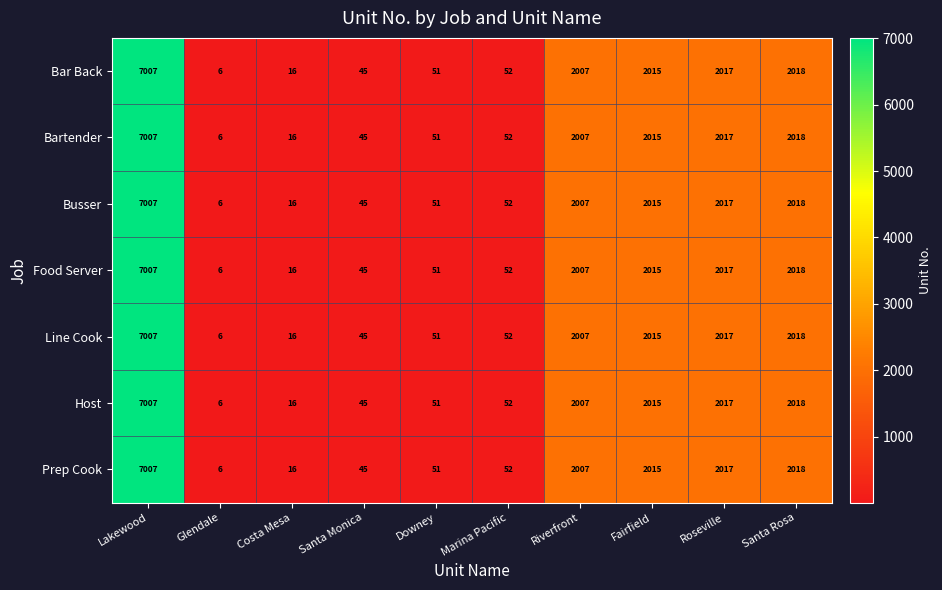

What is the difference between the Prep Cook values at Glendale and Lakewood?

7001